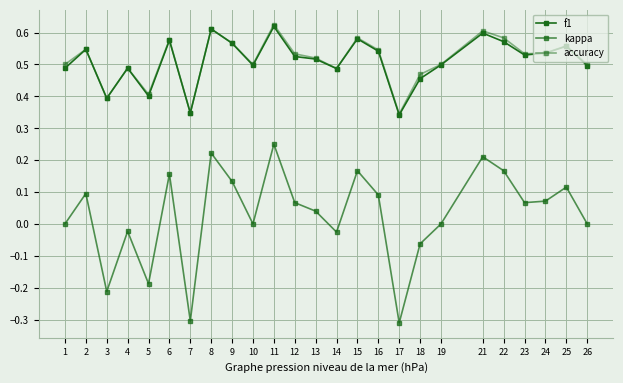

True or false: kappa has a value of -0.3 at 3.

False